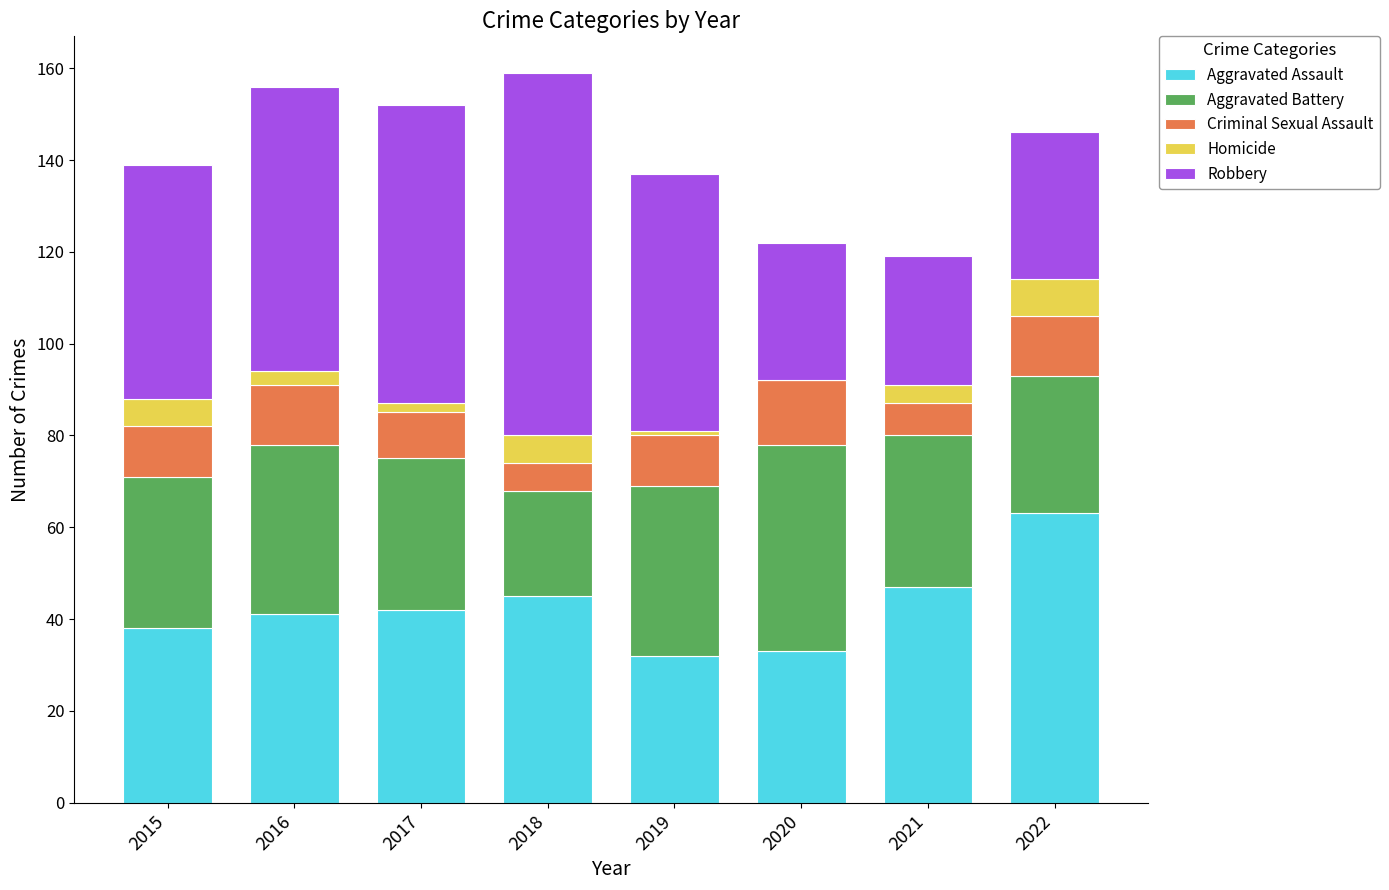

What is the maximum value for Aggravated Assault?

63